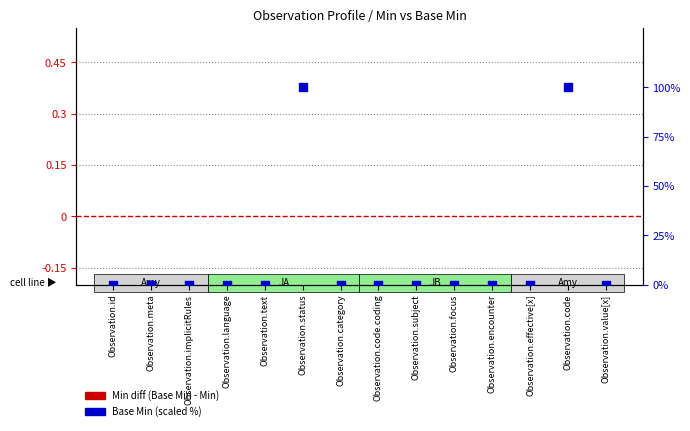

Which series has the largest total across all categories?

Base Min (scaled)